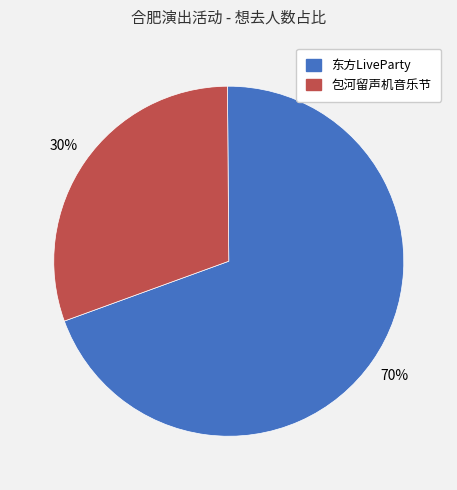

Which category accounts for the majority?

东方LiveParty